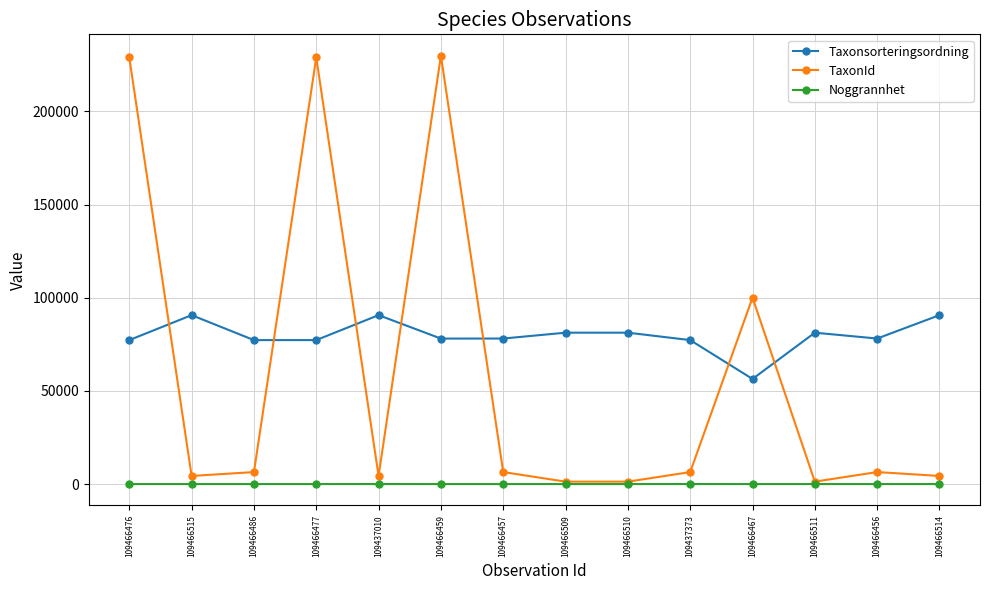

What is the lowest value of the Taxonsorteringsordning series?

56411